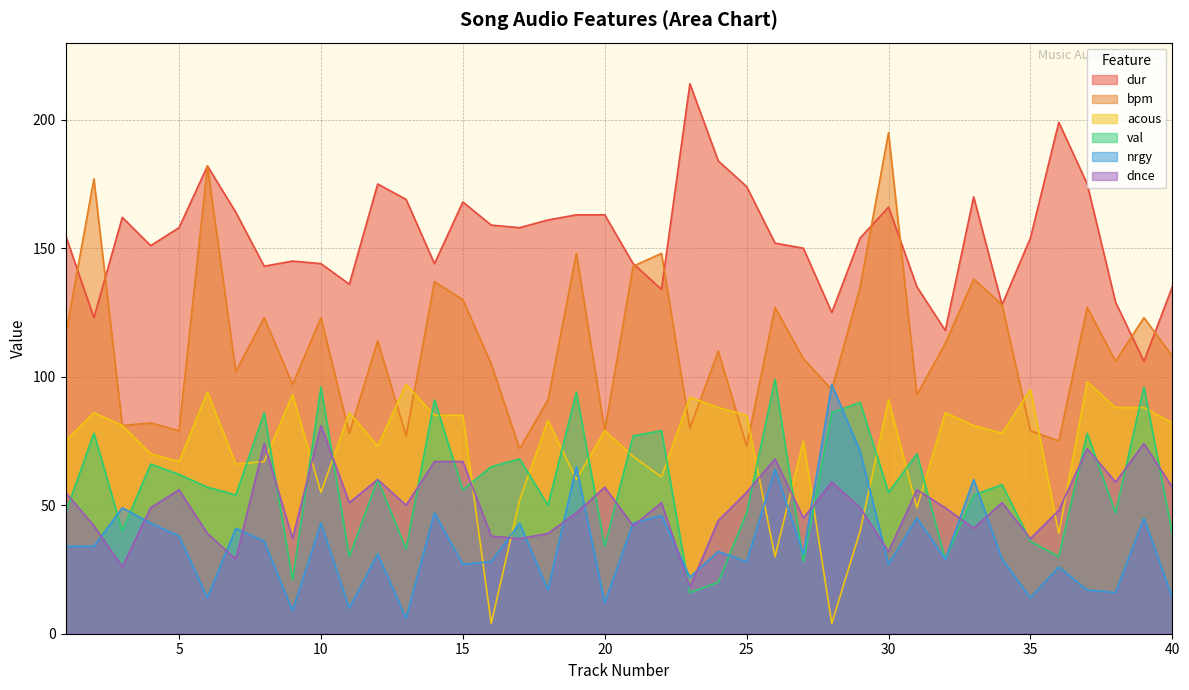

What is the difference between the maximum and second lowest values in the dur series?

96